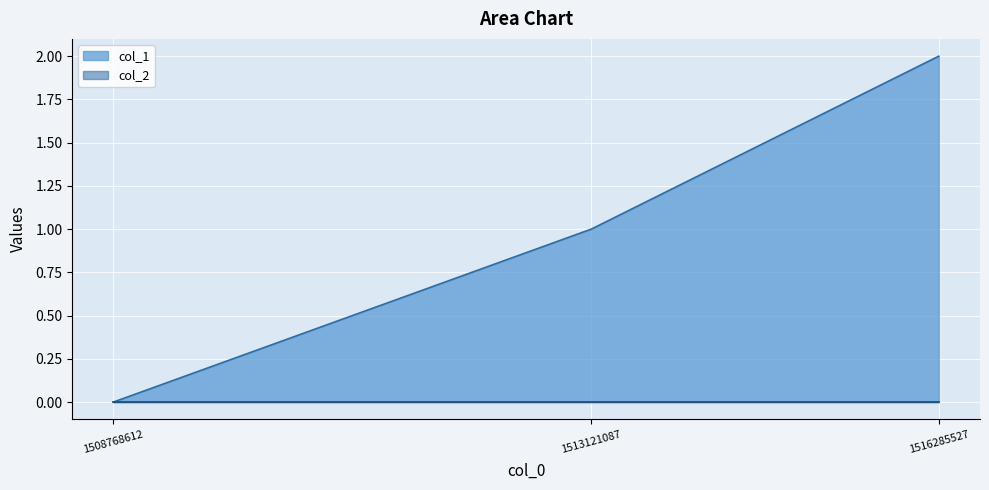

At which label is the value closest to 1?

1513121087